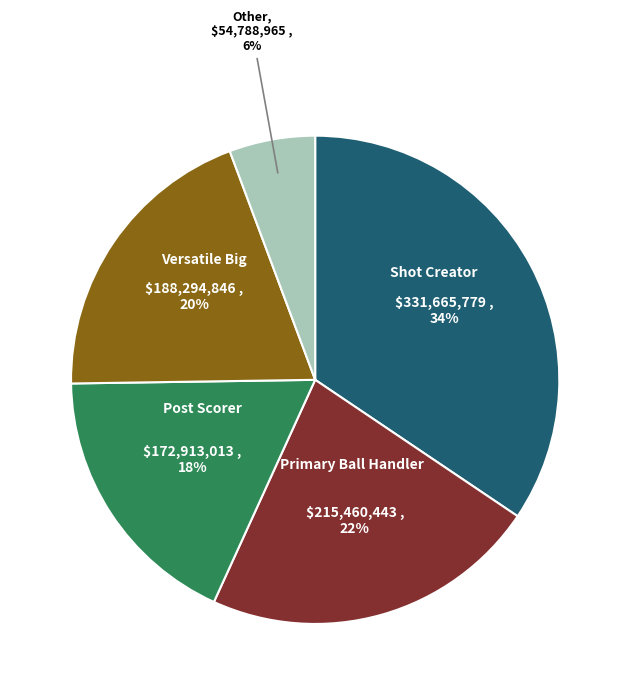

How many slices are in this pie chart?

5